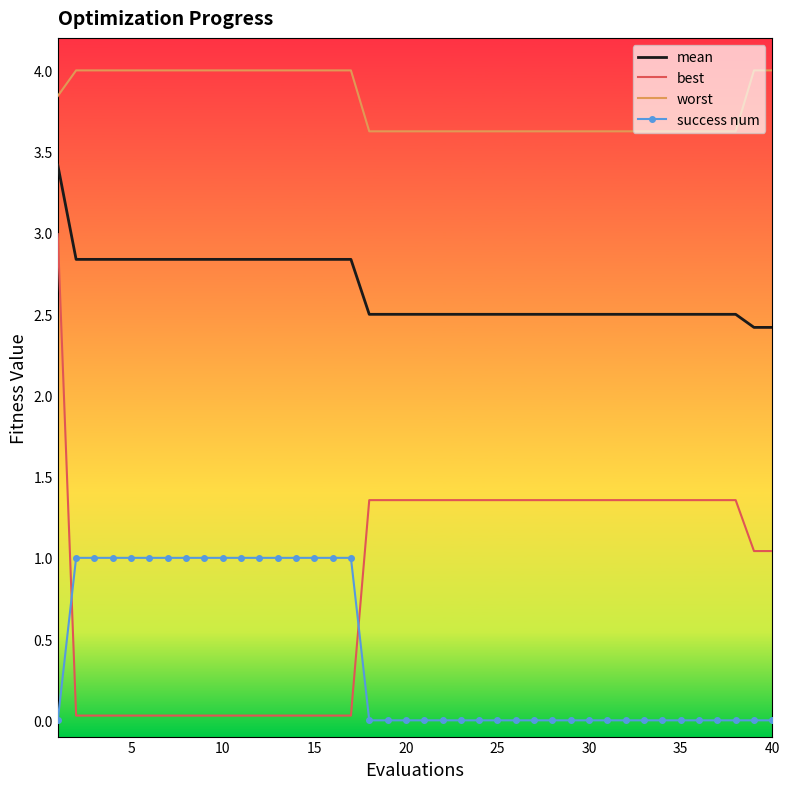

Rank the series by their maximum value, from highest to lowest.

worst, mean, best, success num